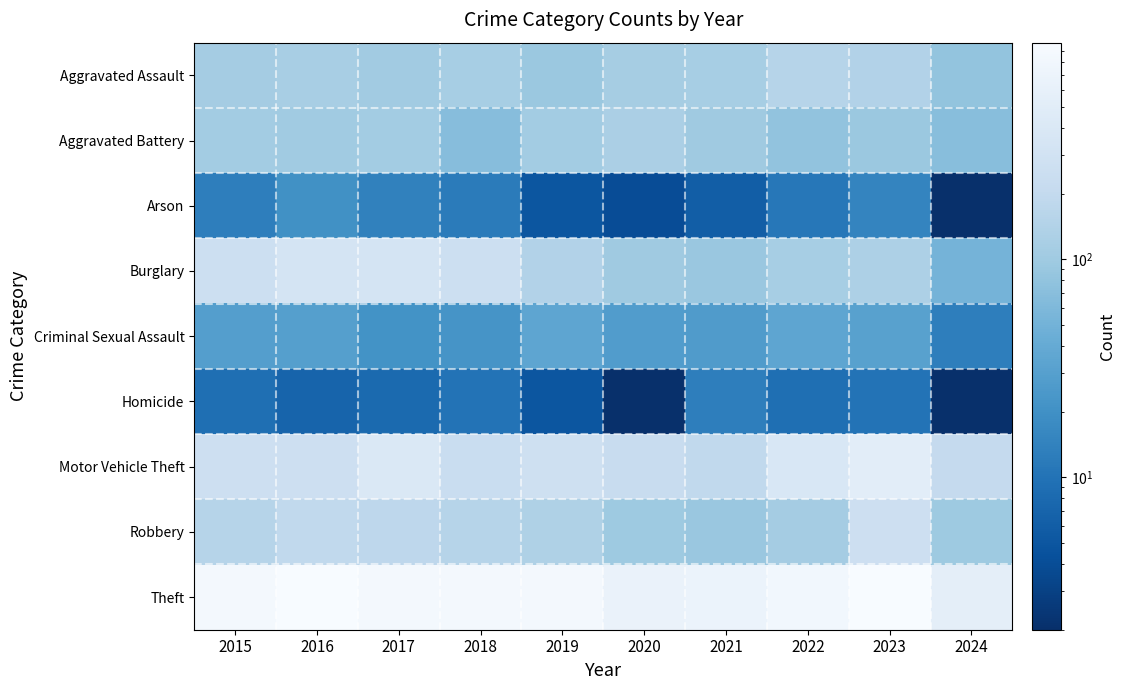

Which category has the lowest value across all series?

2024